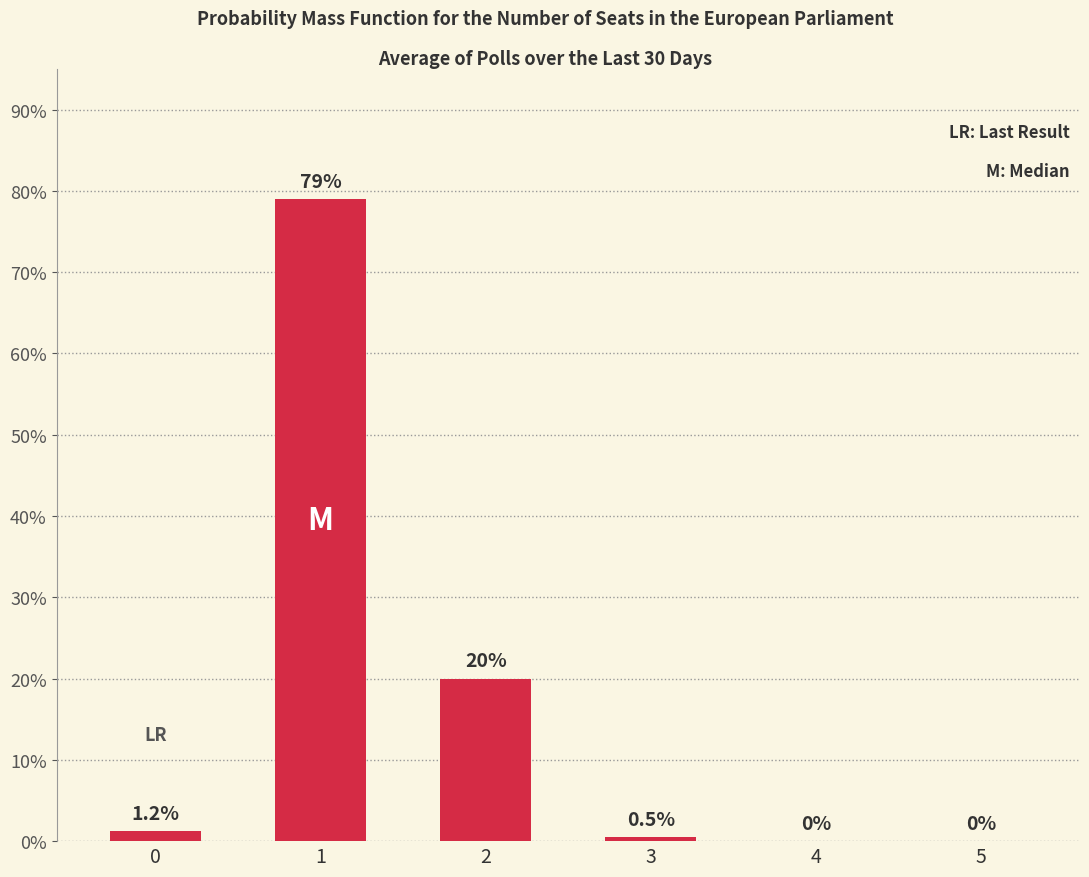

What is the maximum value shown in the chart?

79.0